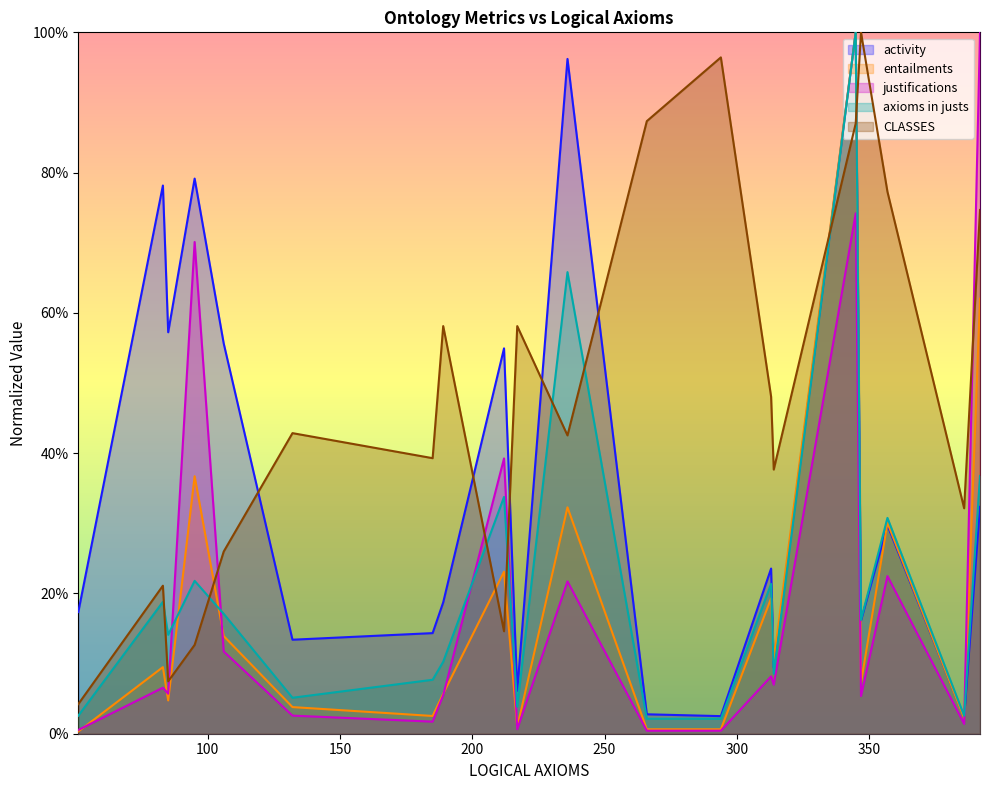

Reading left to right, transcribe all the data shown in this chart.

activity: 51=0.2	83=0.8	85=0.6	95=0.8	106=0.6	132=0.1	185=0.1	189=0.2	212=0.5	217=0.1	236=1.0	266=0.0	294=0.0	313=0.2	314=0.1	345=1.0	347=0.2	357=0.3	386=0.0	392=0.3
entailments: 51=0.0	83=0.1	85=0.0	95=0.4	106=0.1	132=0.0	185=0.0	189=0.1	212=0.2	217=0.0	236=0.3	266=0.0	294=0.0	313=0.2	314=0.1	345=1.0	347=0.1	357=0.3	386=0.0	392=0.6
justifications: 51=0.0	83=0.1	85=0.1	95=0.7	106=0.1	132=0.0	185=0.0	189=0.1	212=0.4	217=0.0	236=0.2	266=0.0	294=0.0	313=0.1	314=0.1	345=0.7	347=0.1	357=0.2	386=0.0	392=1.0
axioms in justs: 51=0.0	83=0.2	85=0.1	95=0.2	106=0.2	132=0.1	185=0.1	189=0.1	212=0.3	217=0.0	236=0.7	266=0.0	294=0.0	313=0.2	314=0.1	345=1.0	347=0.2	357=0.3	386=0.0	392=0.4
CLASSES: 51=0.0	83=0.2	85=0.1	95=0.1	106=0.3	132=0.4	185=0.4	189=0.6	212=0.1	217=0.6	236=0.4	266=0.9	294=1.0	313=0.5	314=0.4	345=0.9	347=1.0	357=0.8	386=0.3	392=0.7